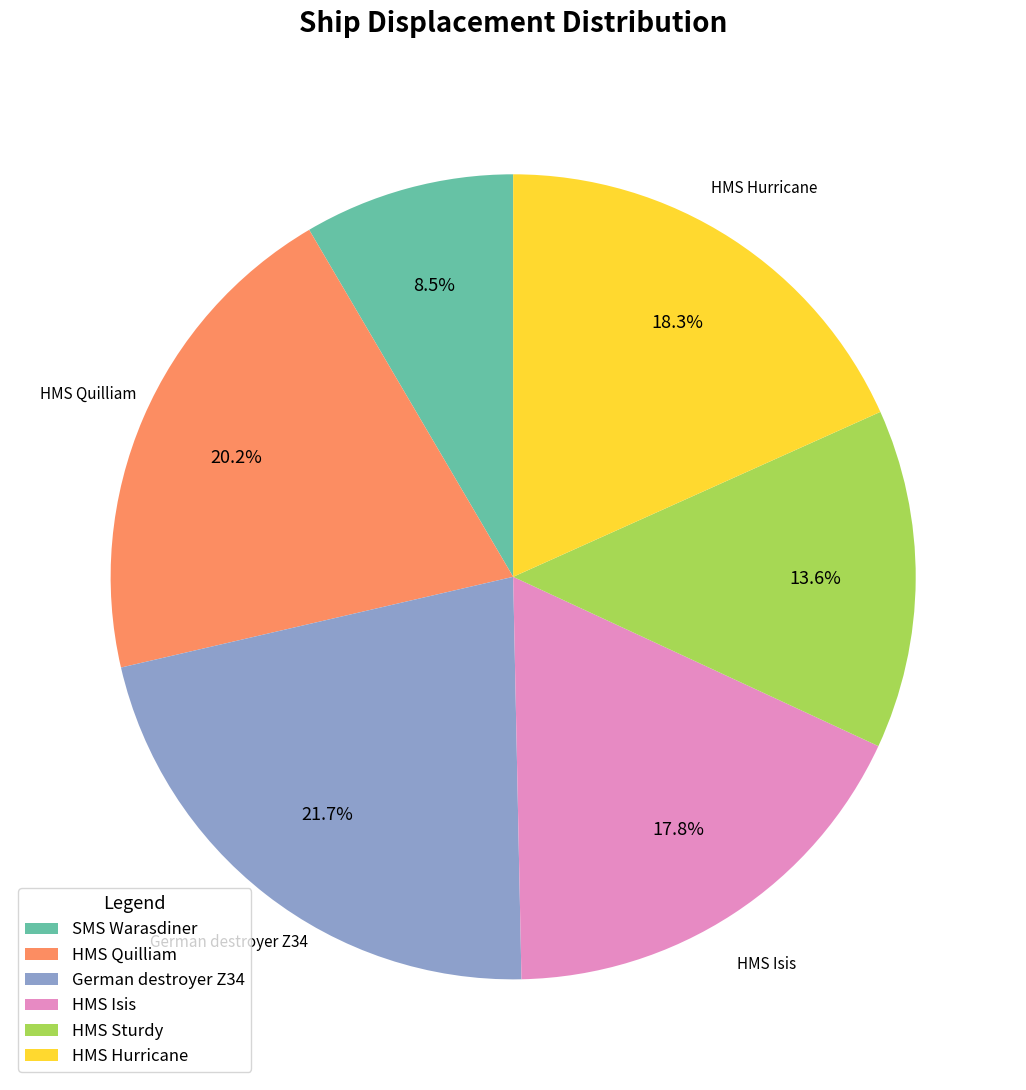

How many segments does this pie chart have?

6